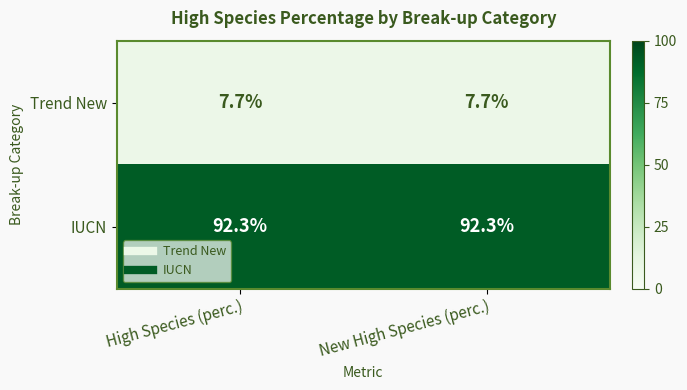

What is the sum of all Trend New values?

15.4